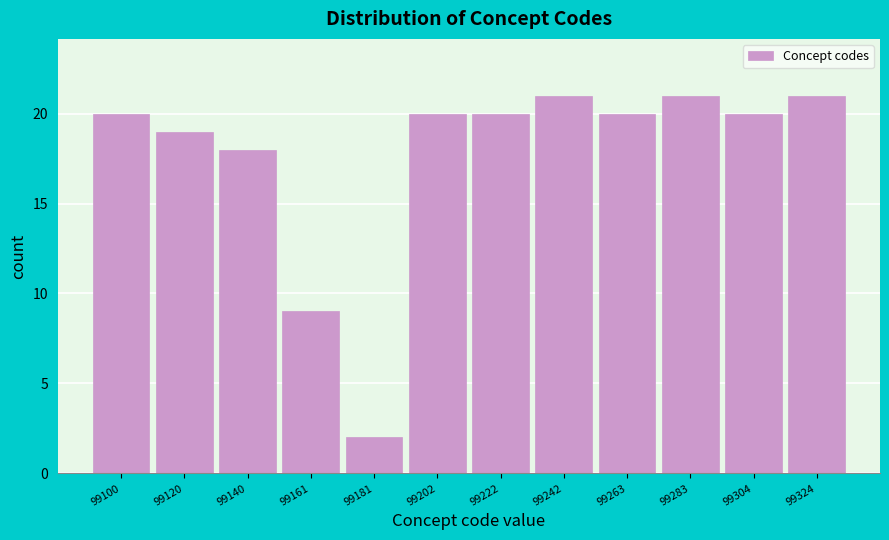

Reading left to right, extract all data points from this chart.

99100=20	99120=19	99140=18	99161=9	99181=2	99202=20	99222=20	99242=21	99263=20	99283=21	99304=20	99324=21